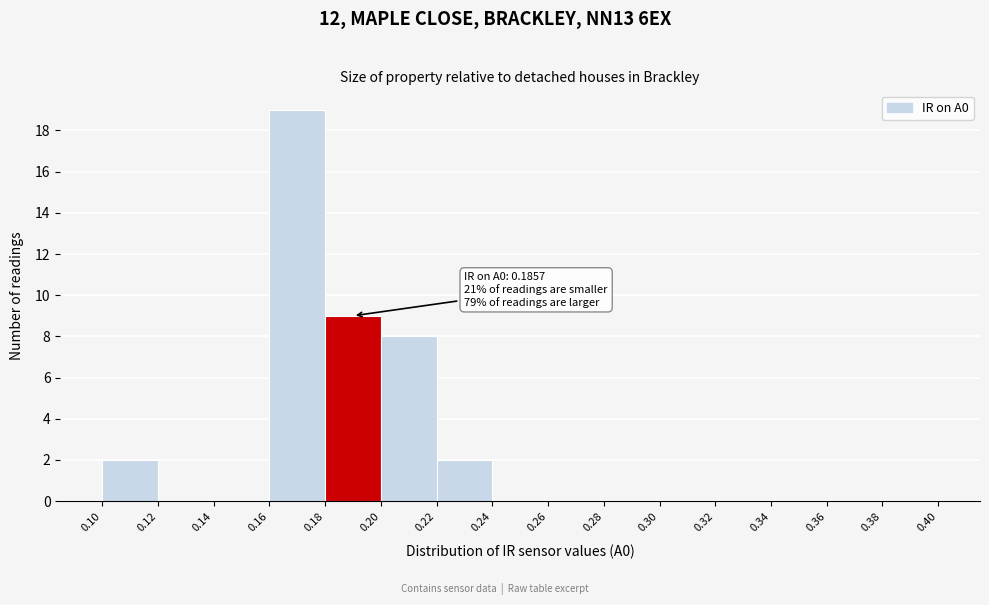

Over which range of the x-axis is the bar tallest?

0.16 to 0.18